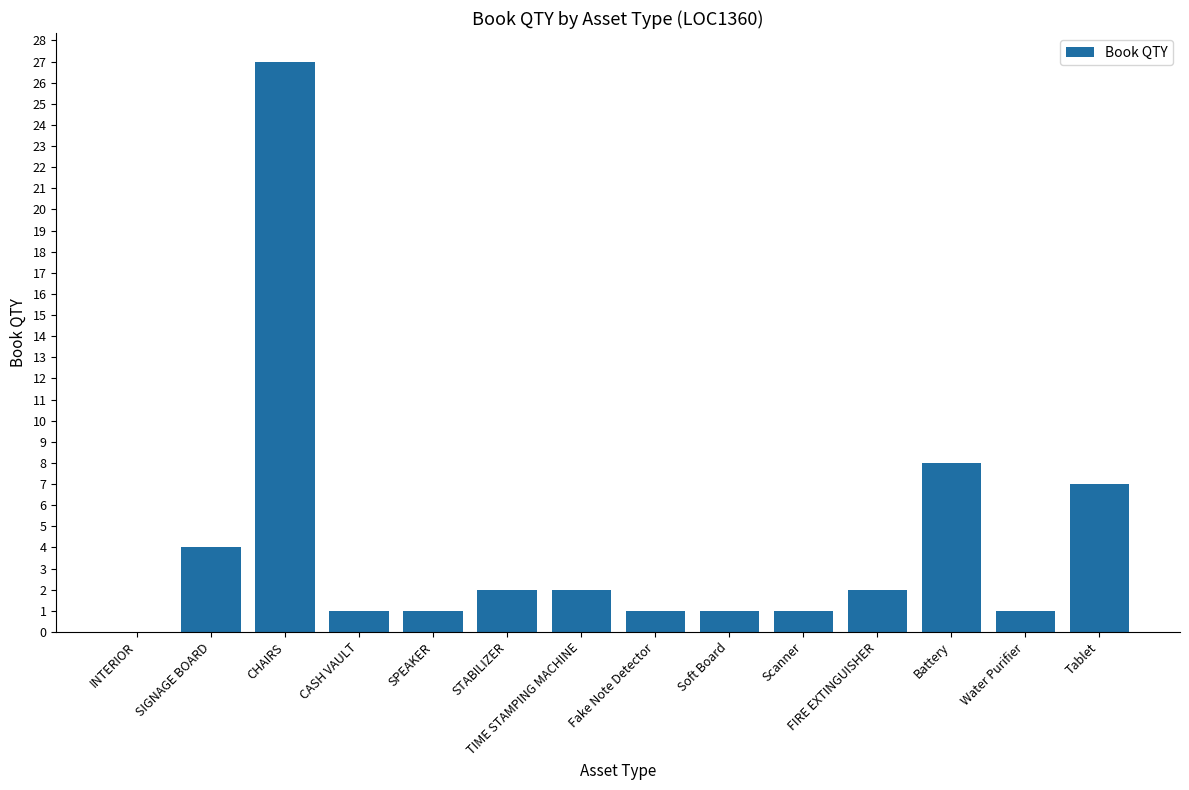

Reading right to left, extract all data points from this chart.

7	1	8	2	1	1	1	2	2	1	1	27	4	0